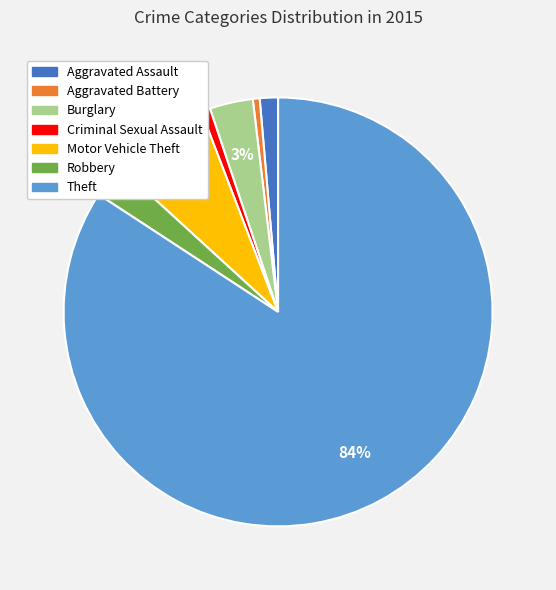

True or false: Motor Vehicle Theft accounts for 20% of the total.

False